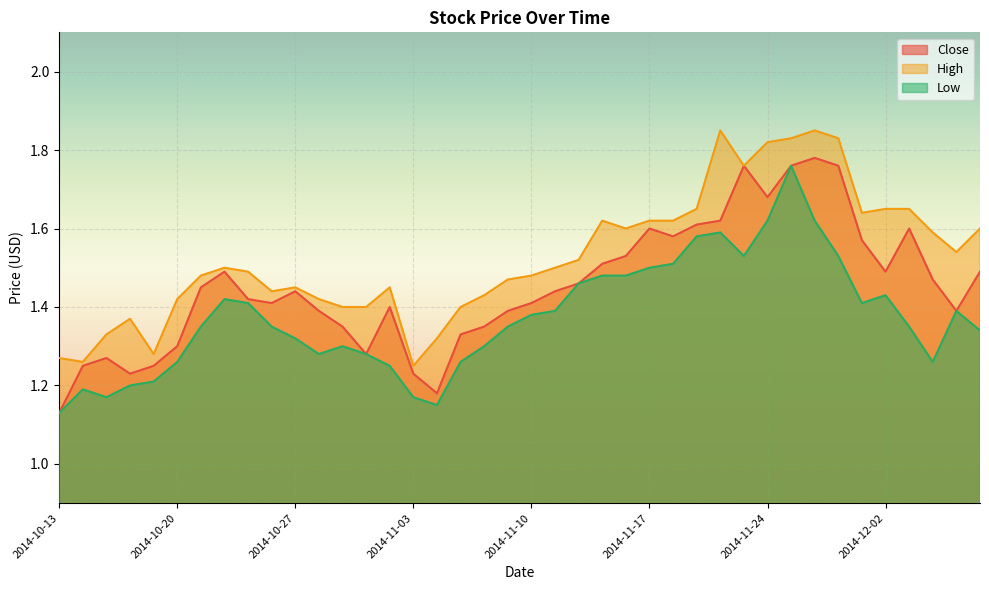

What position from the left is 2014-11-05?

18